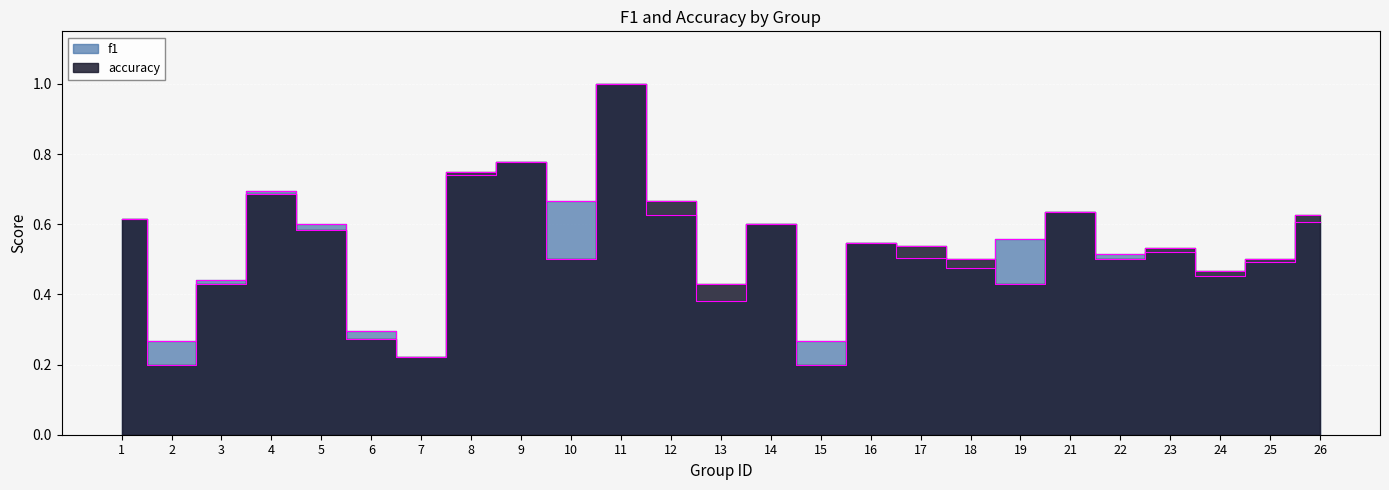

In f1, how many points are lower than both neighbors (excluding endpoints)?

8